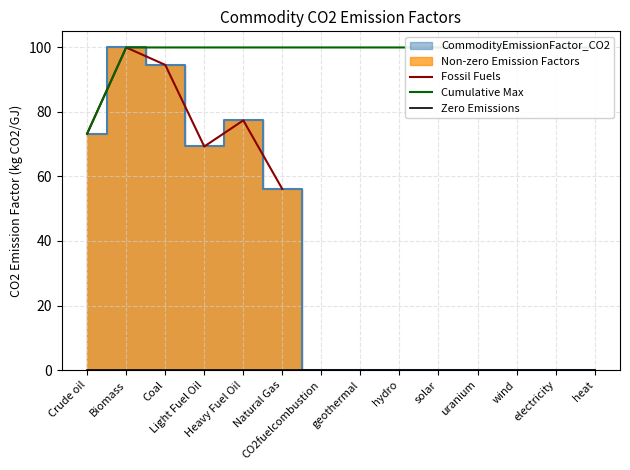

What is the value of the 6th point from the left?

56.1